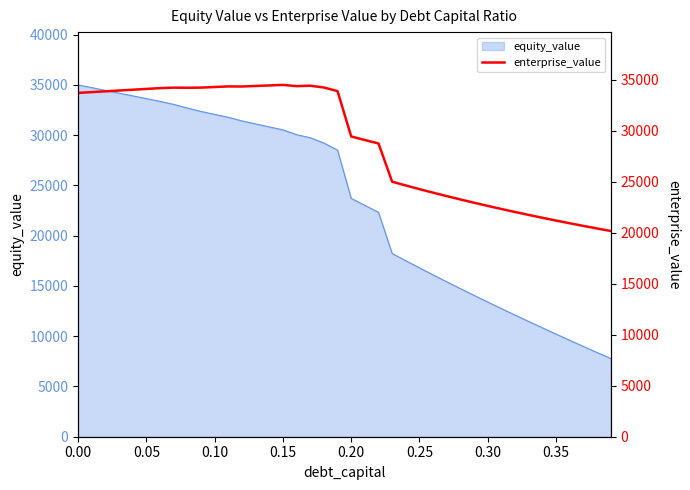

What is the minimum value for equity_value?

7780.4